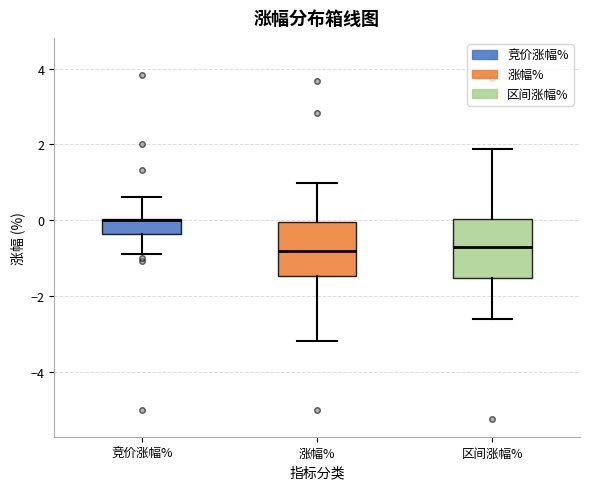

Where is the lower edge of the box for 区间涨幅% on the y-axis? The values are not printed on the chart, so give them approximately, as read against the axis.

-1.6